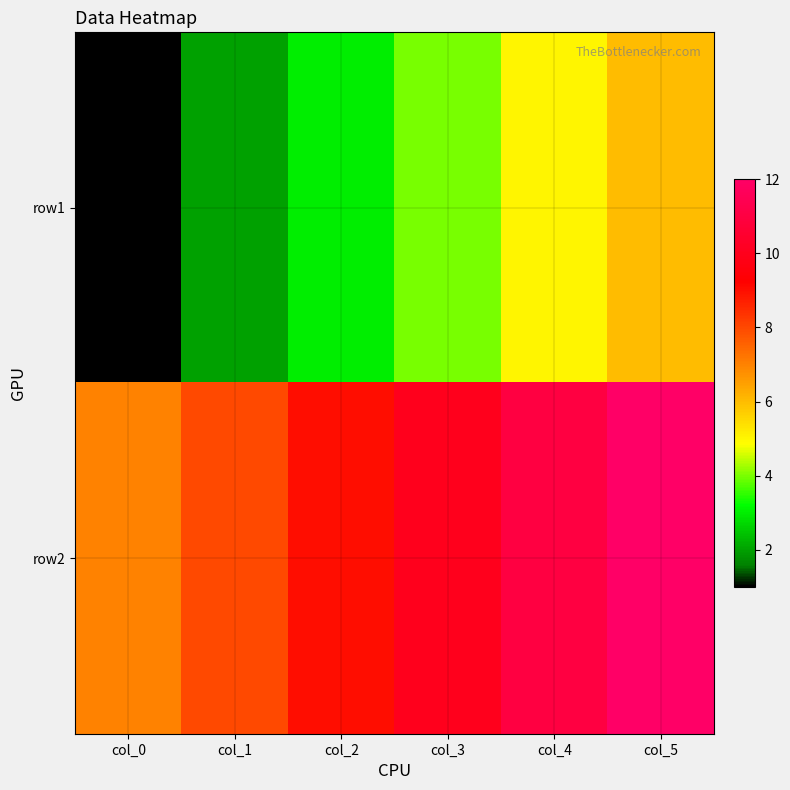

Rank the series at col_3 from lowest to highest value.

row1, row2